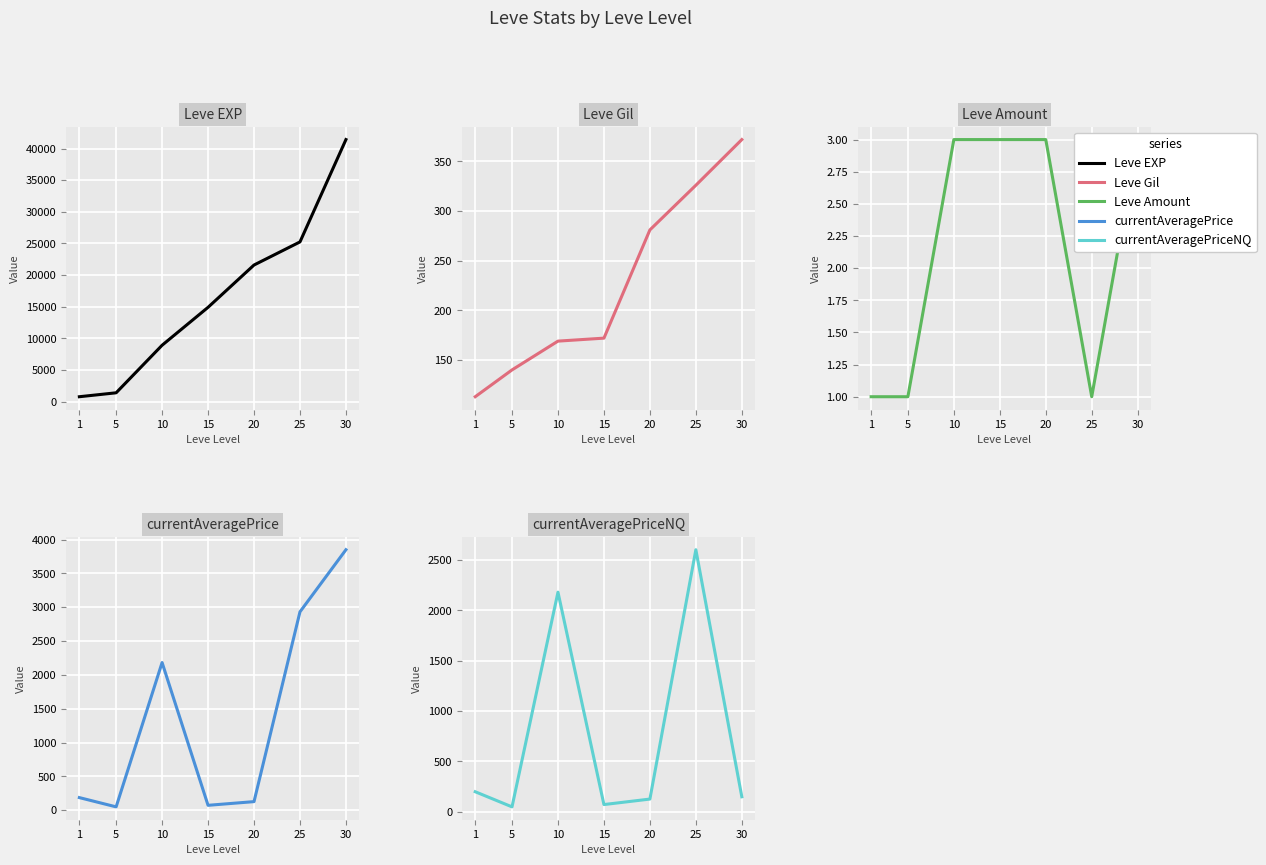

Reading left to right, transcribe all the data shown in this chart.

Leve EXP: 800.0	1420.0	8930.0	14920.0	21600.0	25250.0	41410.0
Leve Gil: 113.0	140.0	169.0	172.0	281.0	326.0	372.0
Leve Amount: 1.0	1.0	3.0	3.0	3.0	1.0	3.0
currentAveragePrice: 185.9	49.1	2182.1	72.0	126.5	2931.7	3849.6
currentAveragePriceNQ: 199.3	49.1	2182.1	72.0	126.5	2603.6	149.3